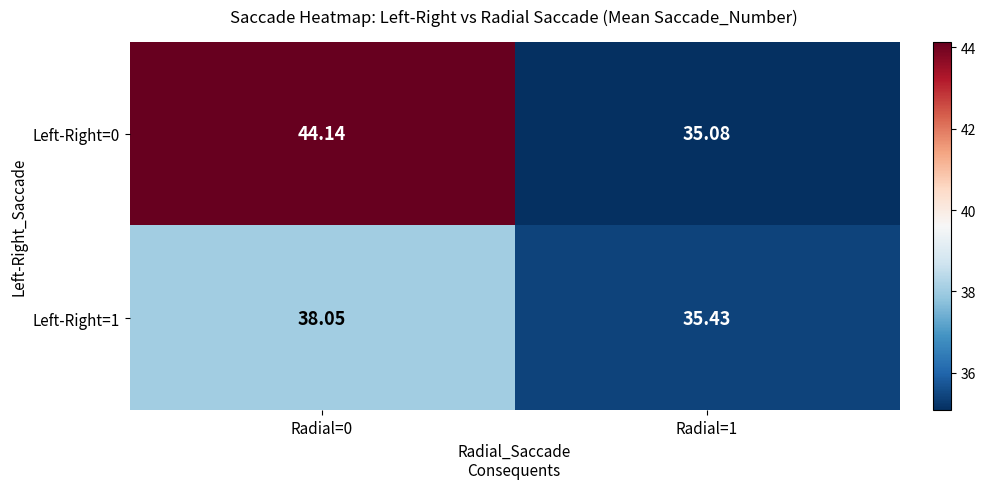

Is the value of Left-Right=1 at Radial=1 greater than the value of Left-Right=0 at Radial=1?

Yes